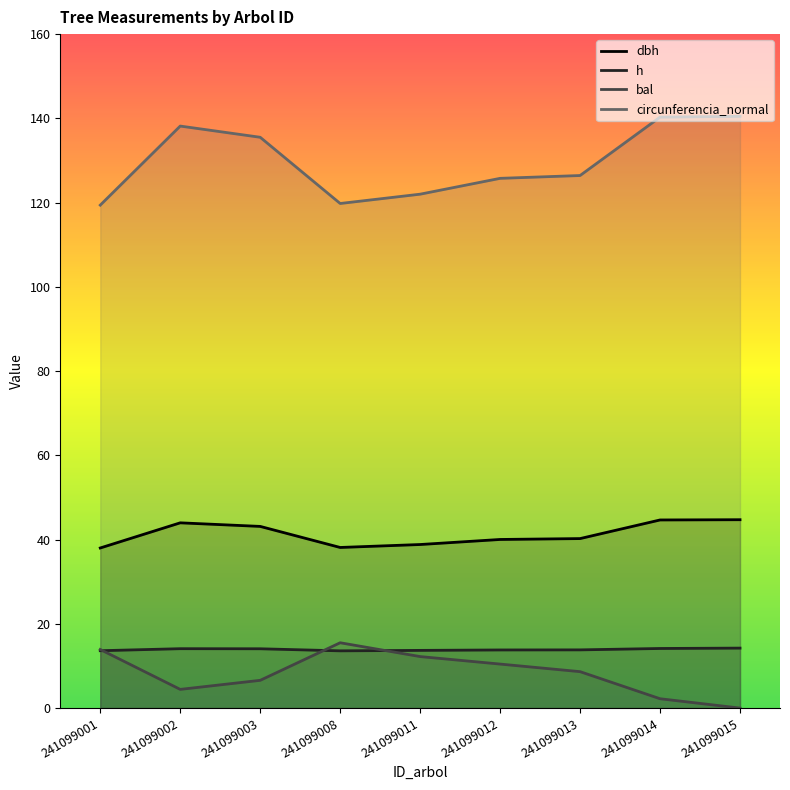

At which label is dbh closest to 41?

241099013